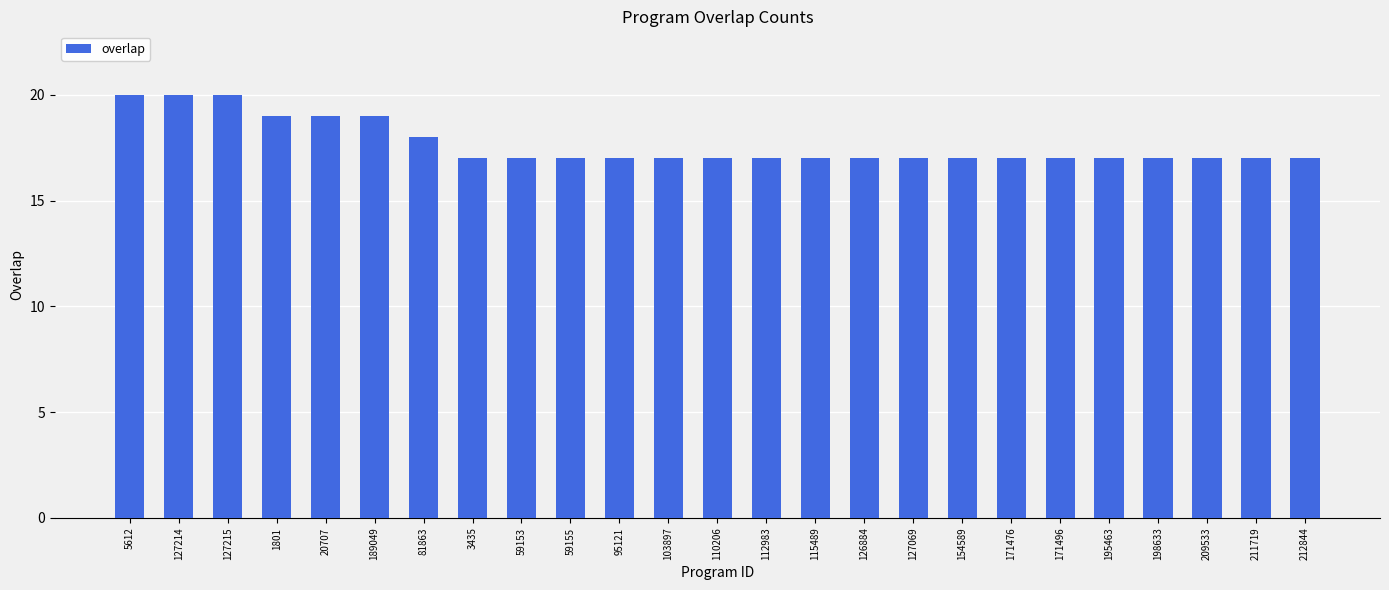

Reading right to left, list all the values displayed in this chart.

17	17	17	17	17	17	17	17	17	17	17	17	17	17	17	17	17	17	18	19	19	19	20	20	20